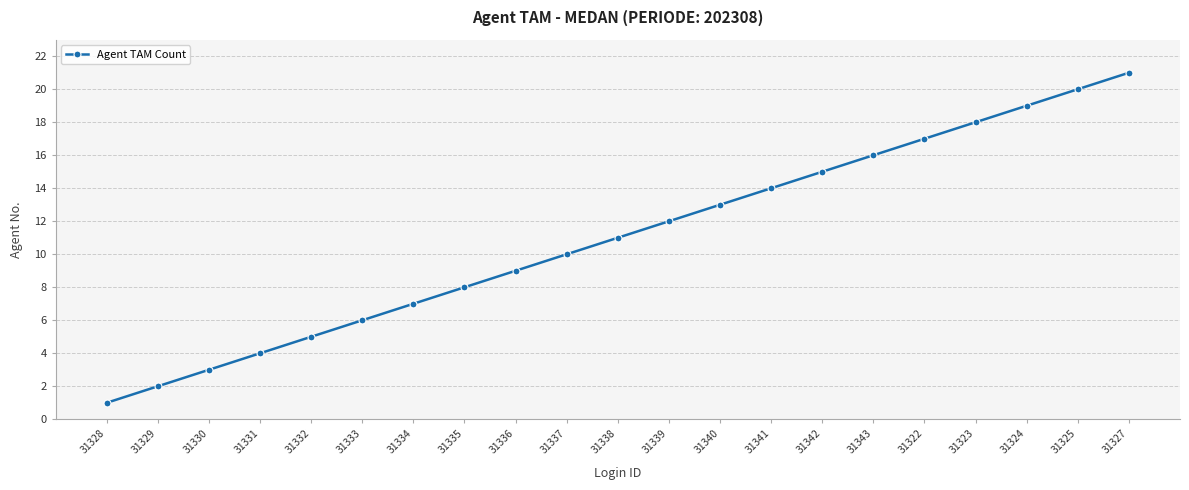

Is it true that the value at 31332 is 1?

False